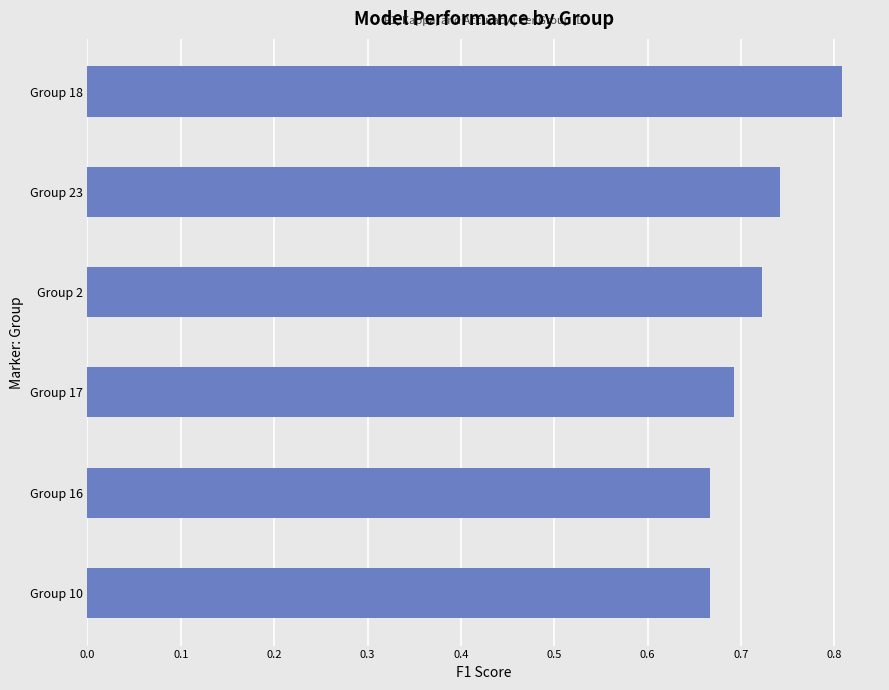

True or false: the data shows 0.7 at Group 10.

True